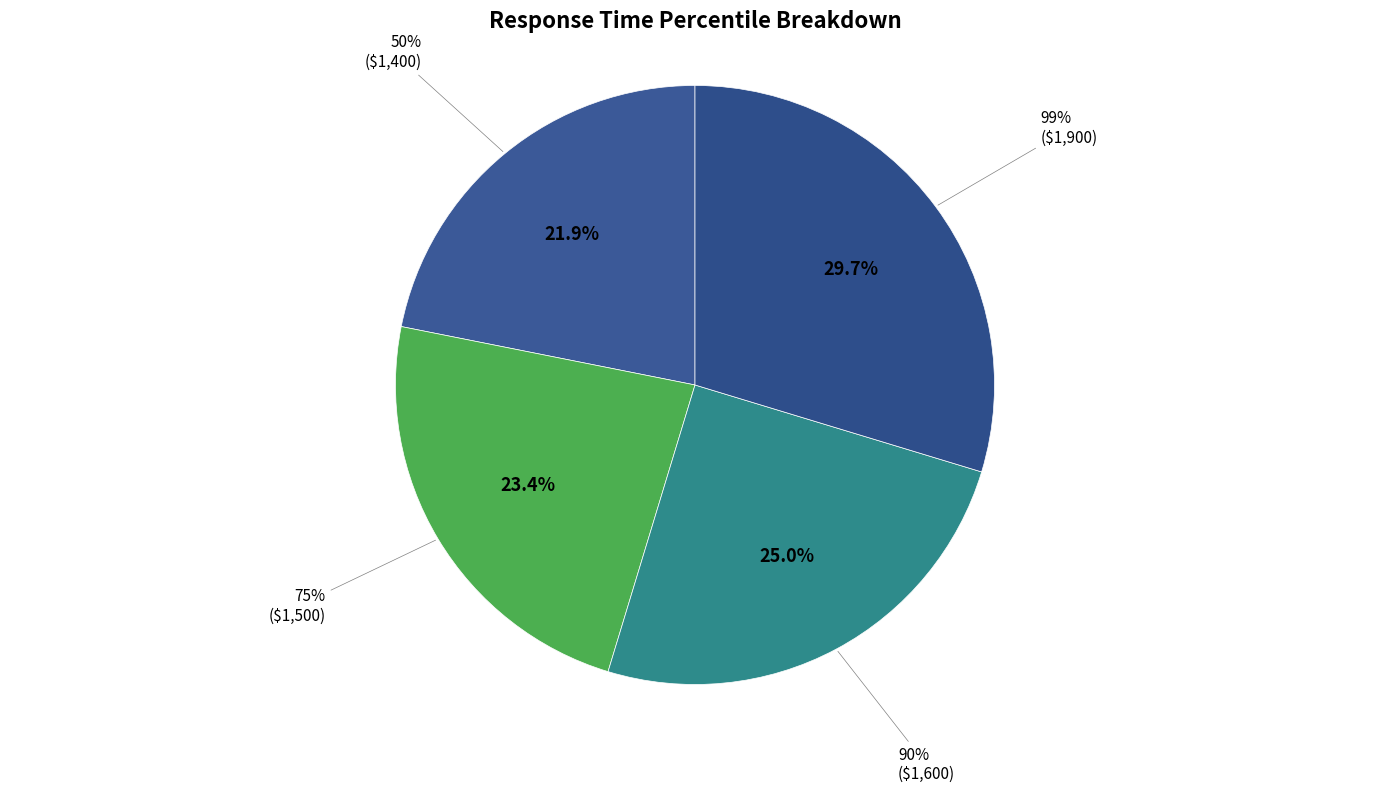

Between 99% and 50%, which is larger?

99%